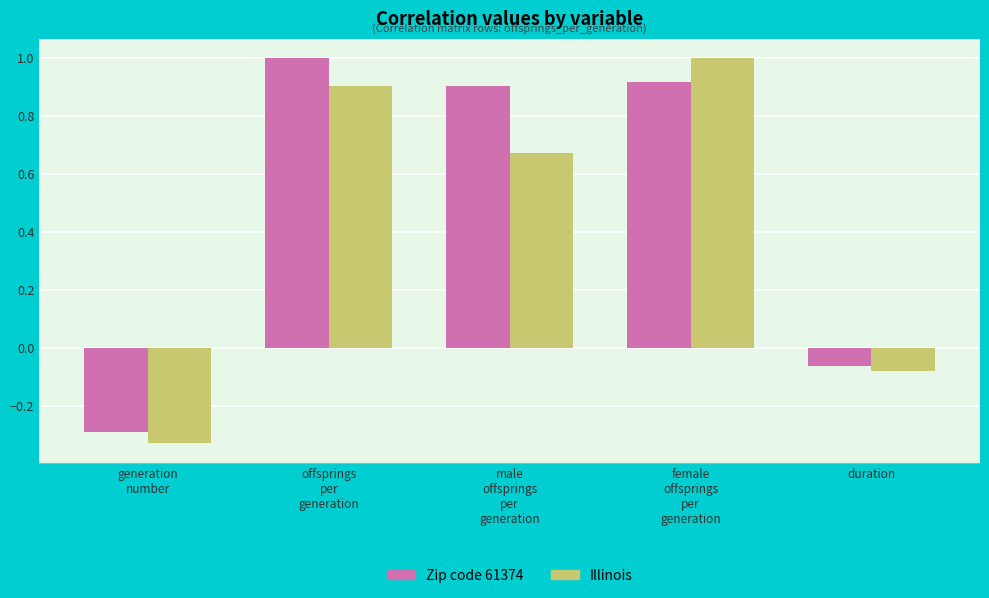

What are all the series names shown in the legend?

Zip code 61374, Illinois